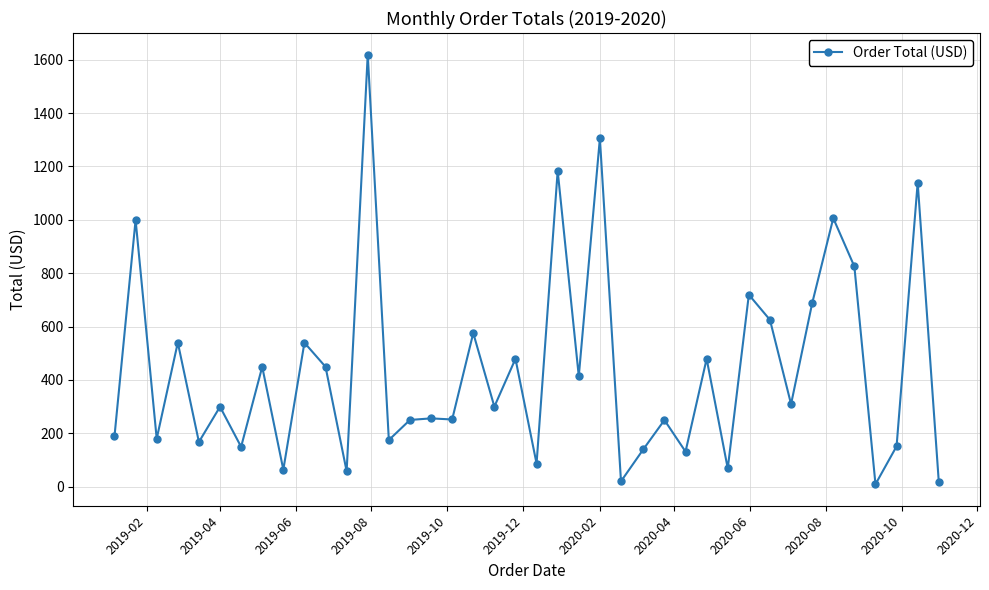

What is the average value?

438.9